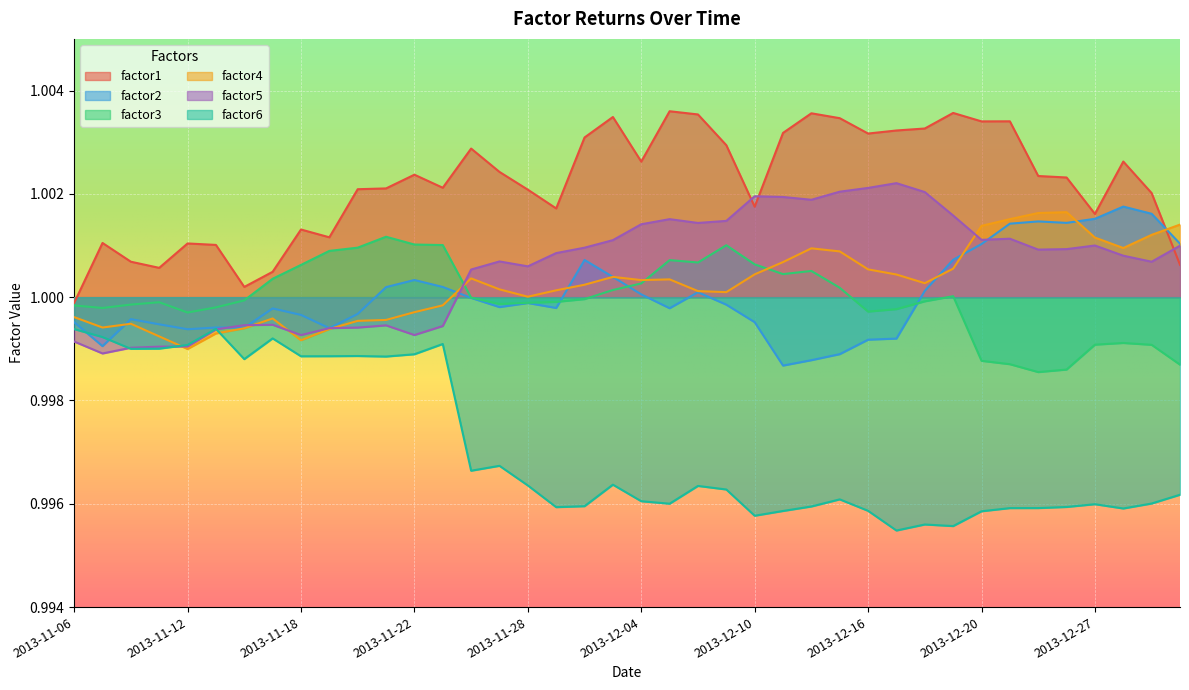

List the series in order of their peak value, lowest first.

factor6, factor3, factor4, factor2, factor5, factor1